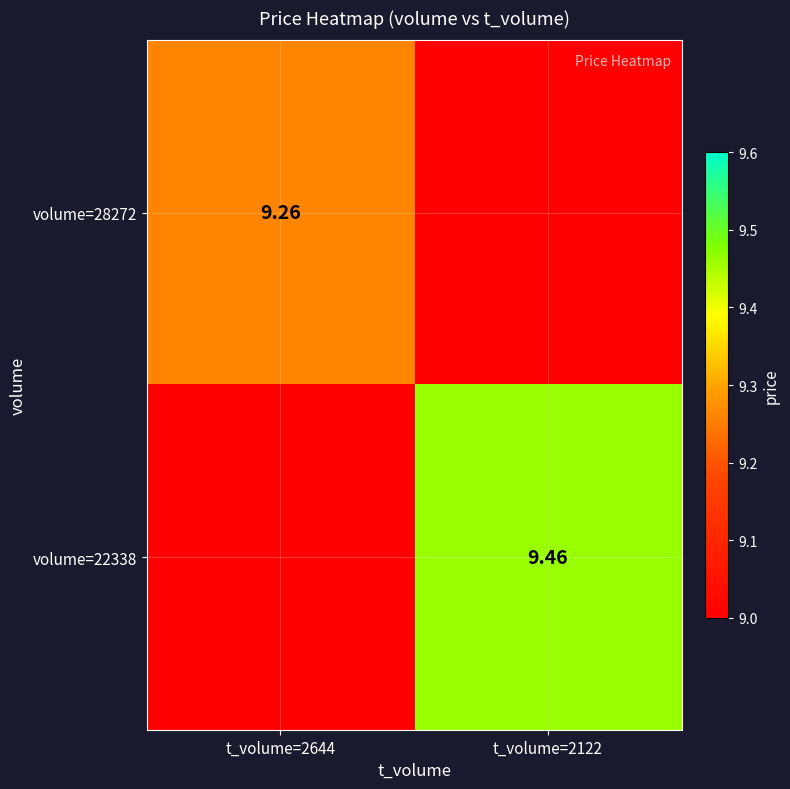

Is it true that volume=28272 equals 0.0 at t_volume=2122?

True